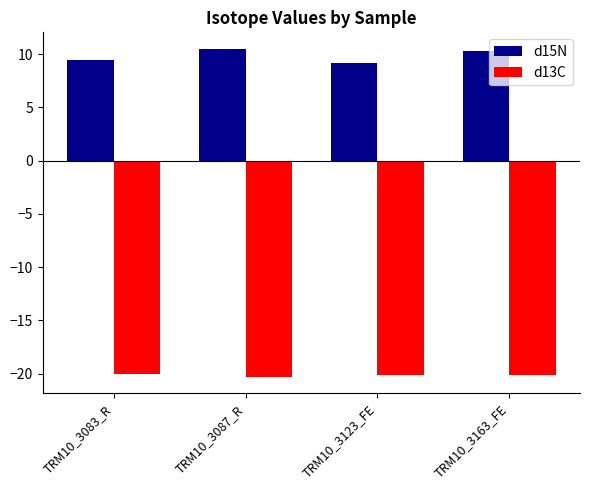

Are the bars grouped side by side (vs. stacked)?

Yes